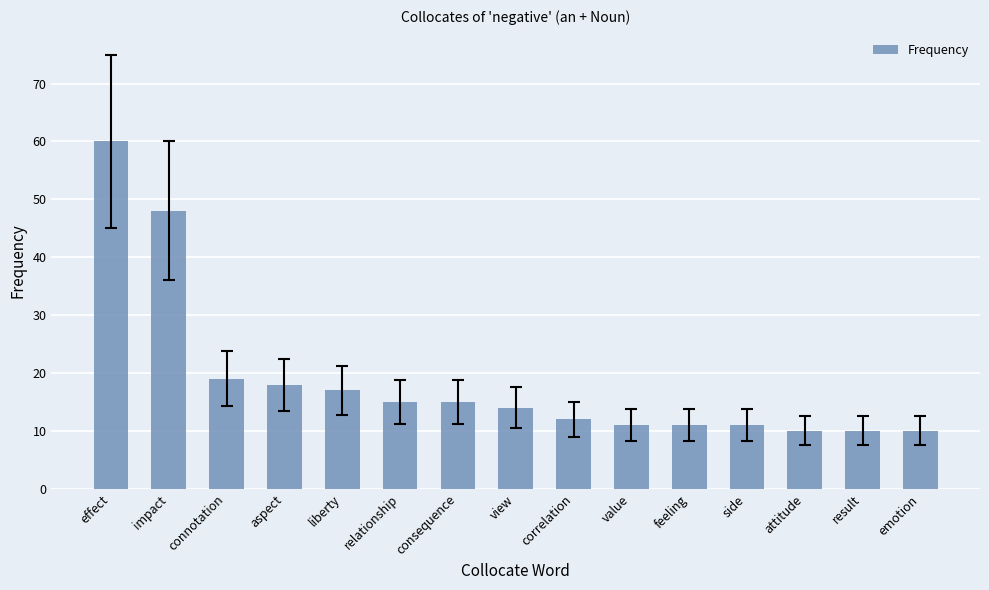

Count the number of data series in this chart.

1